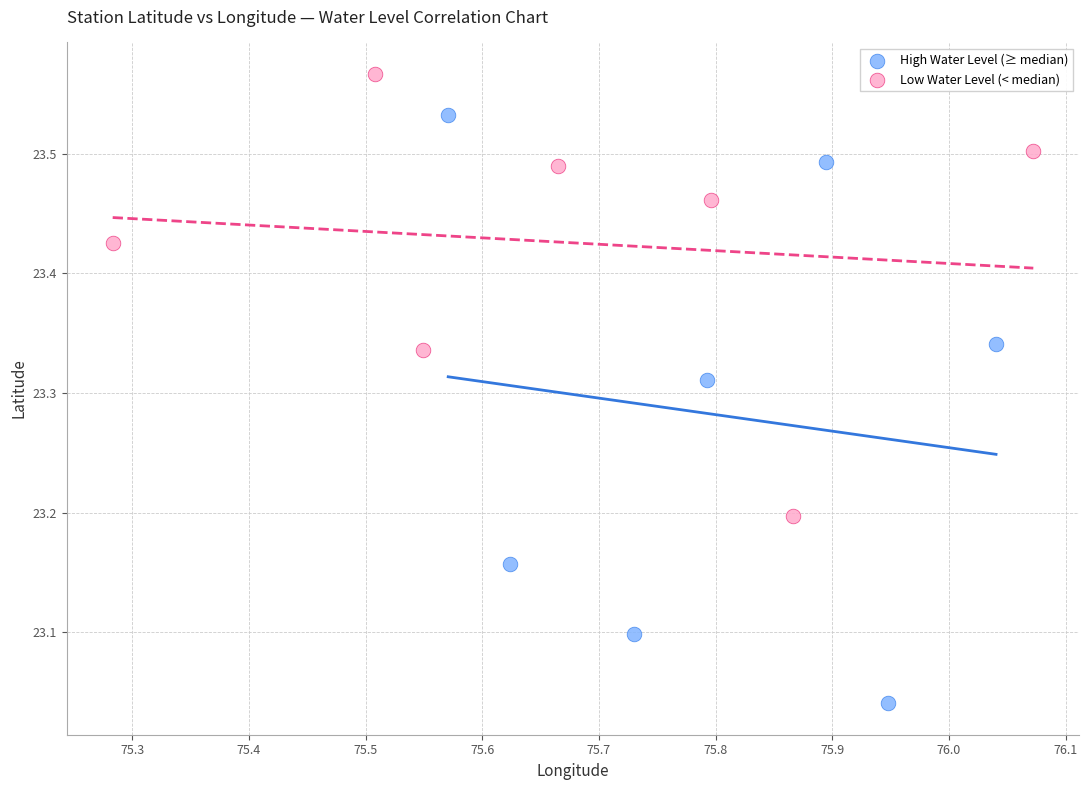

Which series contains the lowest Y value?

High Water Level (≥ median)